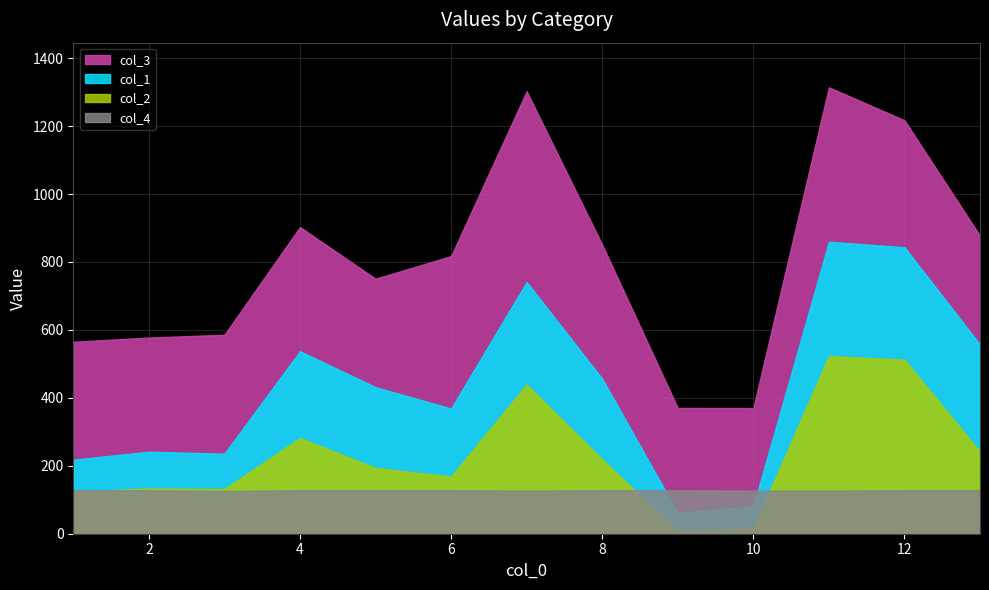

Reading right to left, extract all data points from this chart.

col_1: 13=557.1	12=843.5	11=859.7	10=80.4	9=61.6	8=456.3	7=741.1	6=368.6	5=431.6	4=537.4	3=235.6	2=241.3	1=218.1
col_2: 13=241.4	12=512.5	11=522.9	10=15.9	9=7.6	8=218.6	7=439.0	6=168.3	5=193.8	4=281.7	3=131.8	2=133.1	1=123.1
col_3: 13=877.3	12=1217.4	11=1314.3	10=370.0	9=370.4	8=851.1	7=1302.6	6=817.4	5=750.8	4=902.9	3=585.7	2=577.6	1=565.1
col_4: 13=128.0	12=128.0	11=127.0	10=127.0	9=128.0	8=128.0	7=127.0	6=128.0	5=128.0	4=128.0	3=126.0	2=128.0	1=128.0